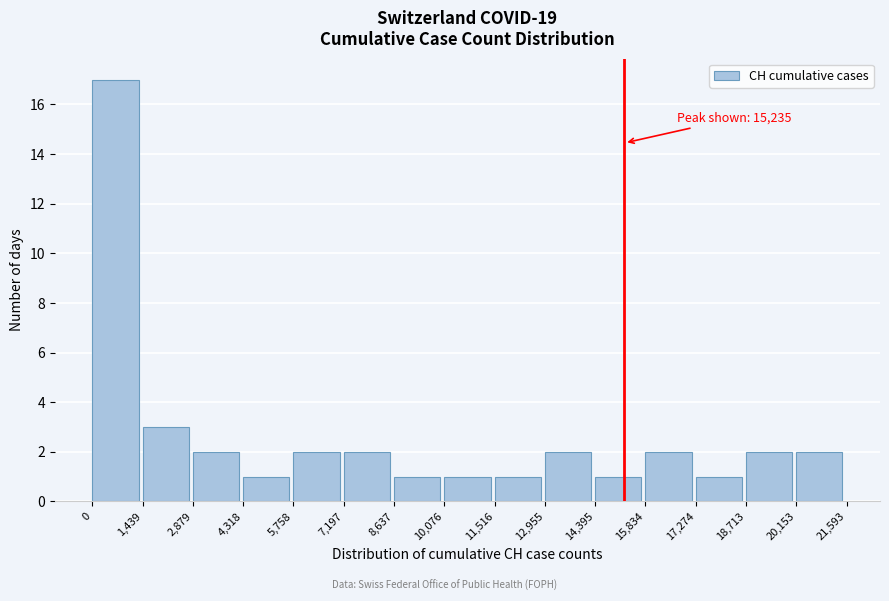

Which range on the x-axis has the tallest bar?

0 to 1,439